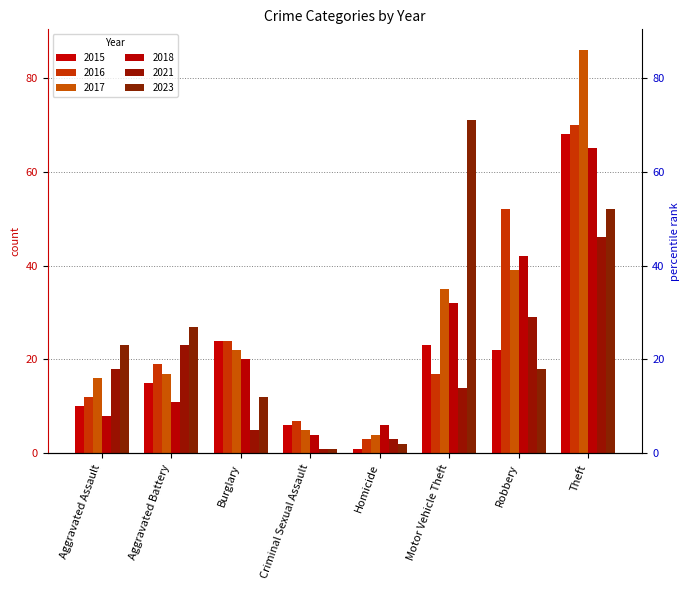

How many groups of bars are there?

8